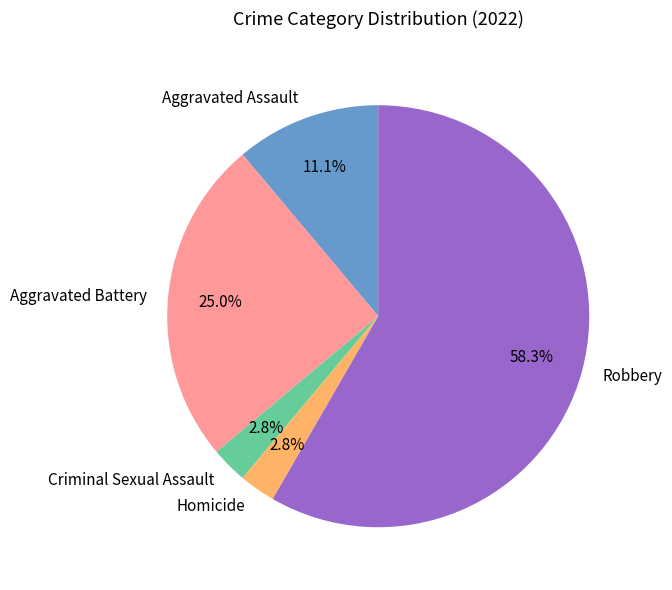

Which category has the biggest portion of the pie?

Robbery